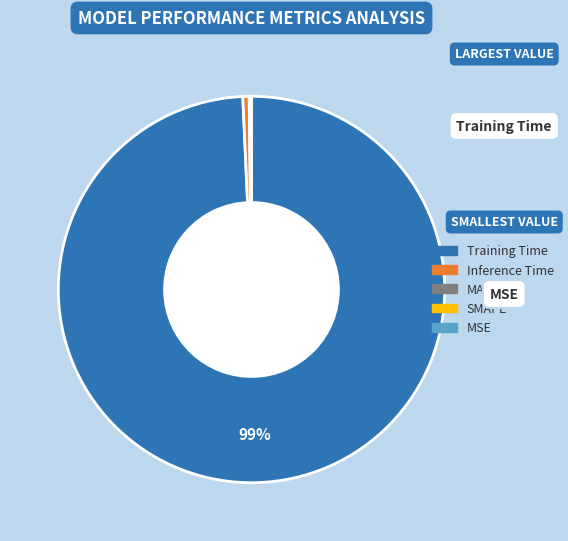

Does Training Time represent more than half of the total?

Yes